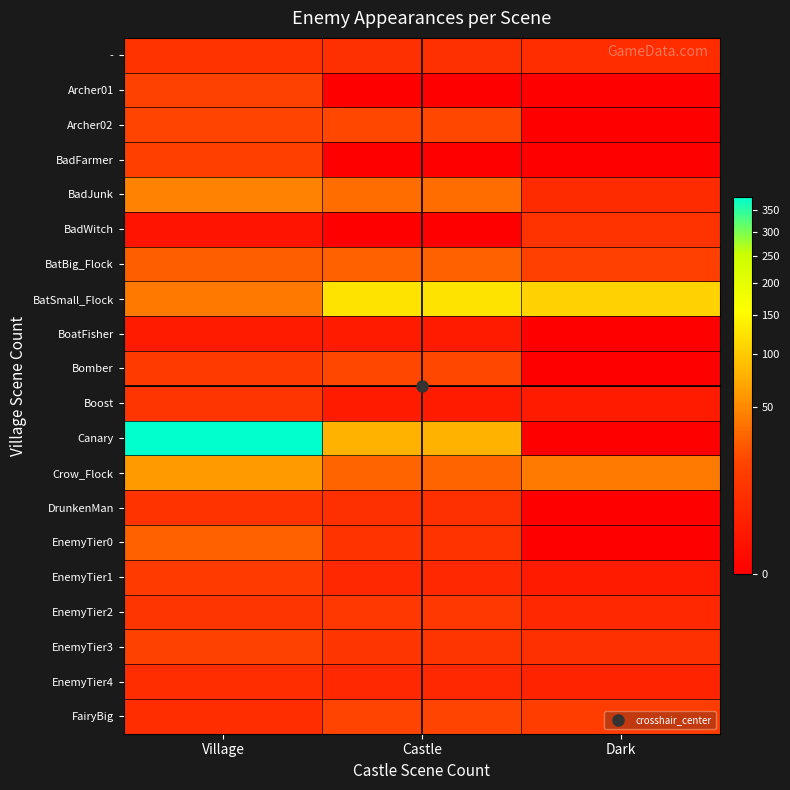

Reading left to right, list all the values displayed in this chart.

-: Village=9	Castle=8	Dark=7
Archer01: Village=17	Castle=0	Dark=0
Archer02: Village=18	Castle=20	Dark=0
BadFarmer: Village=15	Castle=0	Dark=0
BadJunk: Village=46	Castle=35	Dark=6
BadWitch: Village=1	Castle=0	Dark=9
BatBig_Flock: Village=28	Castle=29	Dark=16
BatSmall_Flock: Village=41	Castle=125	Dark=107
BoatFisher: Village=2	Castle=2	Dark=0
Bomber: Village=13	Castle=20	Dark=0
Boost: Village=10	Castle=2	Dark=2
Canary: Village=382	Castle=78	Dark=0
Crow_Flock: Village=60	Castle=31	Dark=42
DrunkenMan: Village=9	Castle=8	Dark=0
EnemyTier0: Village=29	Castle=9	Dark=0
EnemyTier1: Village=13	Castle=5	Dark=2
EnemyTier2: Village=10	Castle=11	Dark=5
EnemyTier3: Village=17	Castle=10	Dark=8
EnemyTier4: Village=7	Castle=5	Dark=4
FairyBig: Village=7	Castle=18	Dark=14